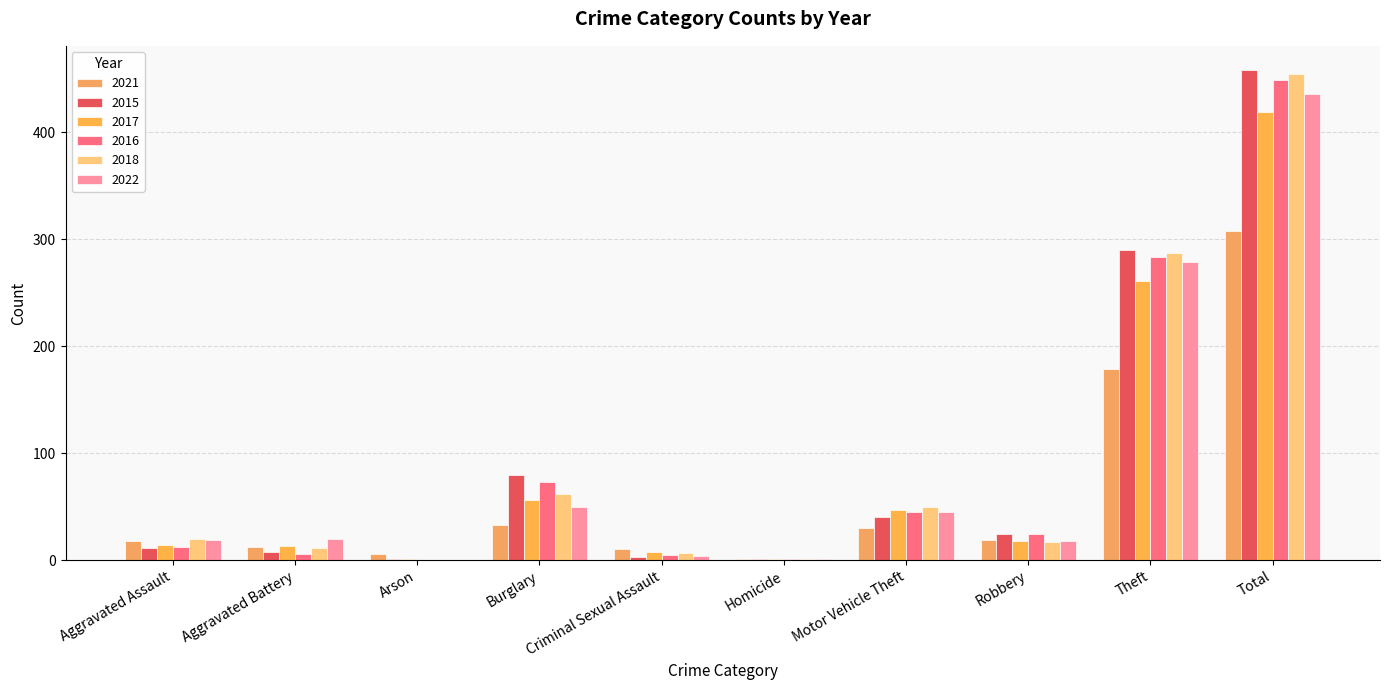

Reading left to right, extract all data points from this chart.

2021: 18	12	6	33	10	1	30	19	179	308
2015: 11	8	1	80	3	1	40	24	290	458
2017: 14	13	1	56	8	1	47	18	261	419
2016: 12	6	0	73	5	1	45	24	283	449
2018: 20	11	0	62	7	1	50	17	287	455
2022: 19	20	0	50	4	1	45	18	279	436